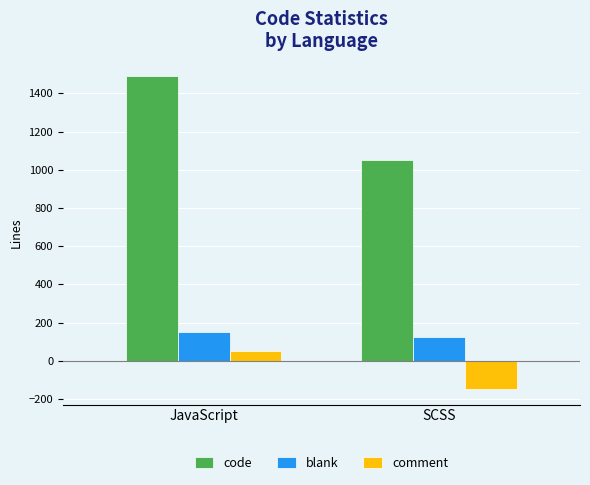

What is the label of the 1st bar from the right?

SCSS